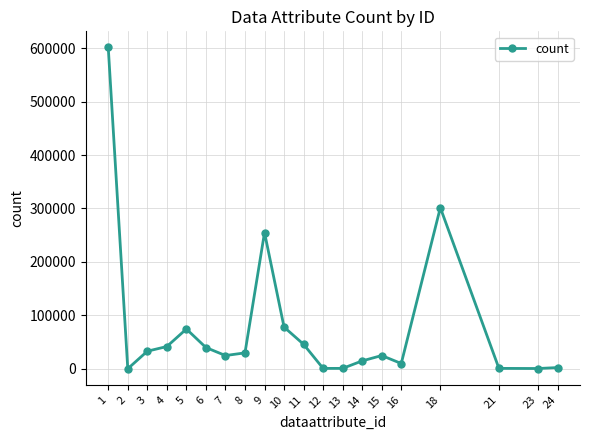

Which label corresponds to the largest value in the chart?

1